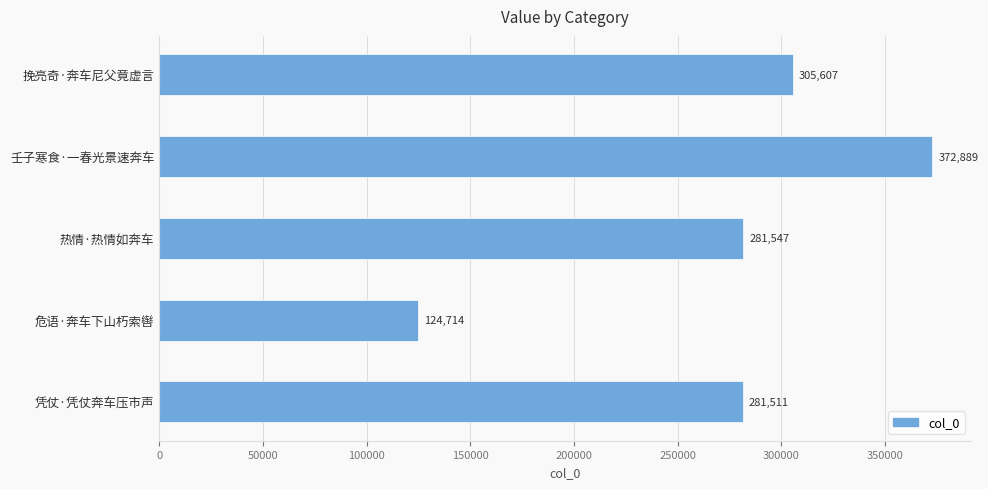

Which label corresponds to the largest value in the chart?

壬子寒食·一春光景速奔车